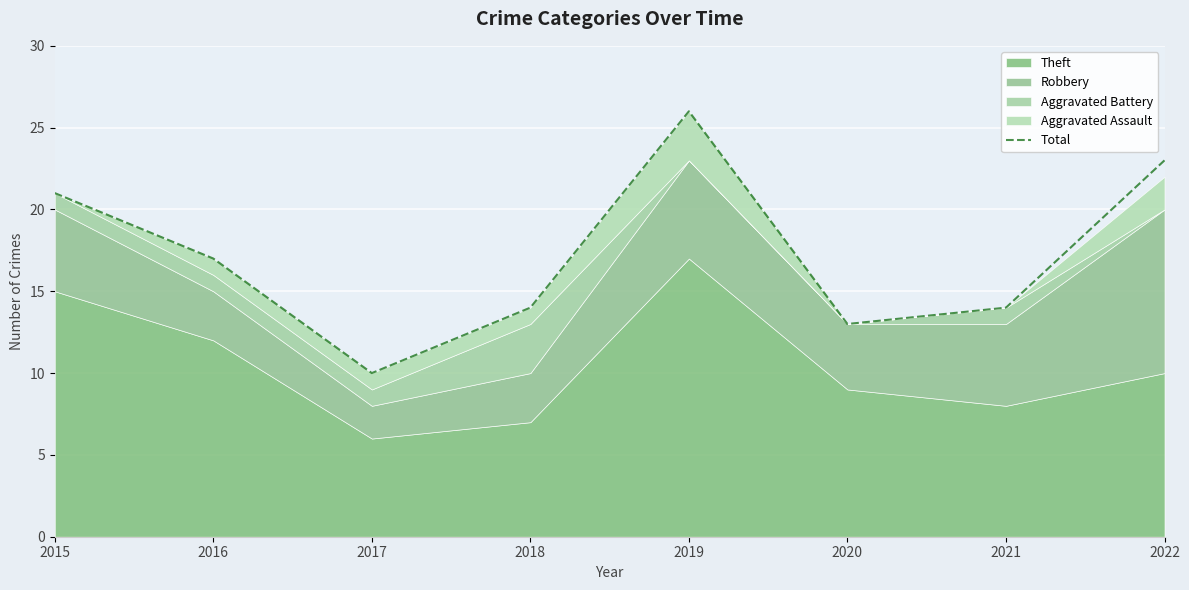

At which label does the data first exceed 17?

2015